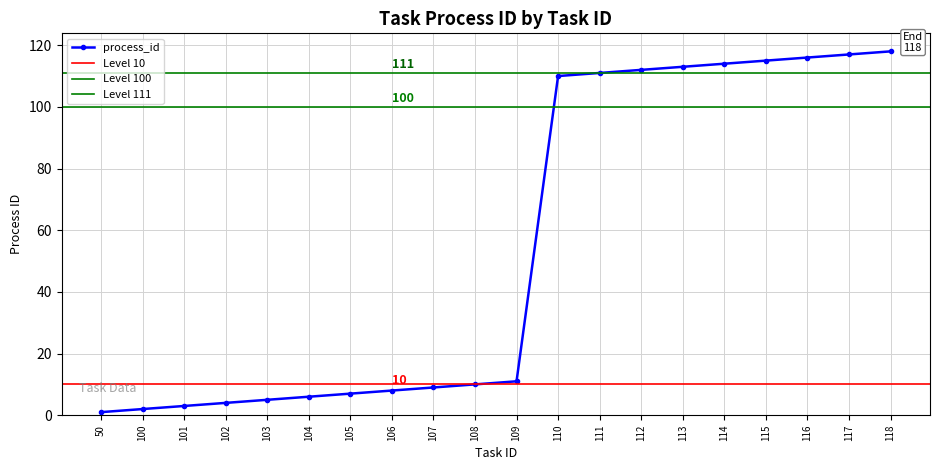

Which label corresponds to the largest value in the chart?

118